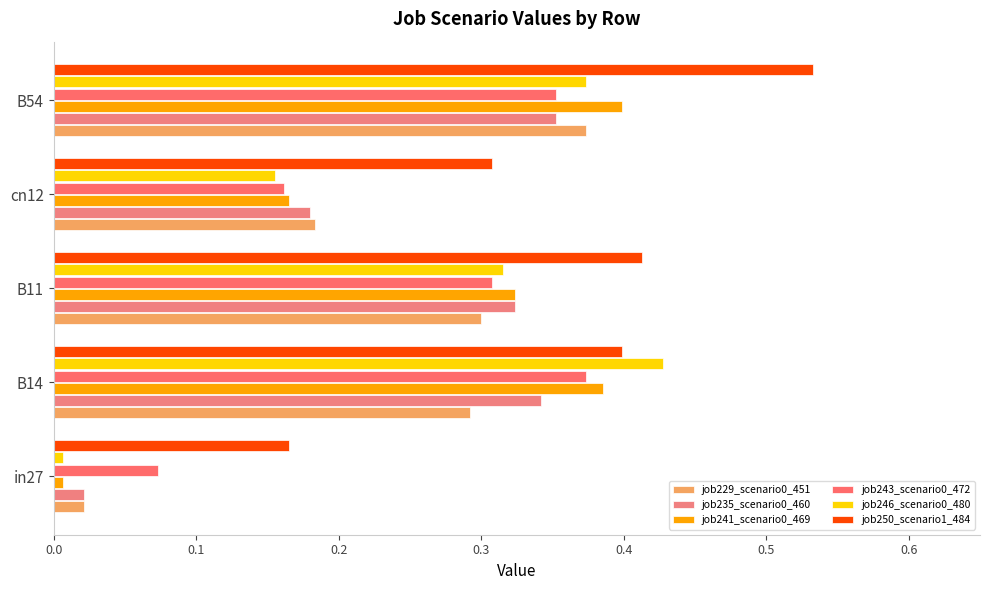

How many series are shown in this chart?

6